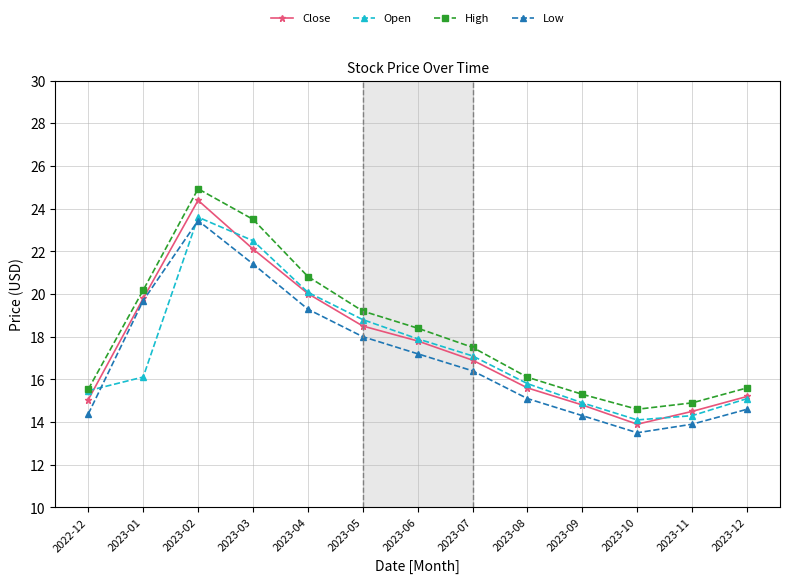

List the series in order of their overall mean, lowest first.

Low, Open, Close, High